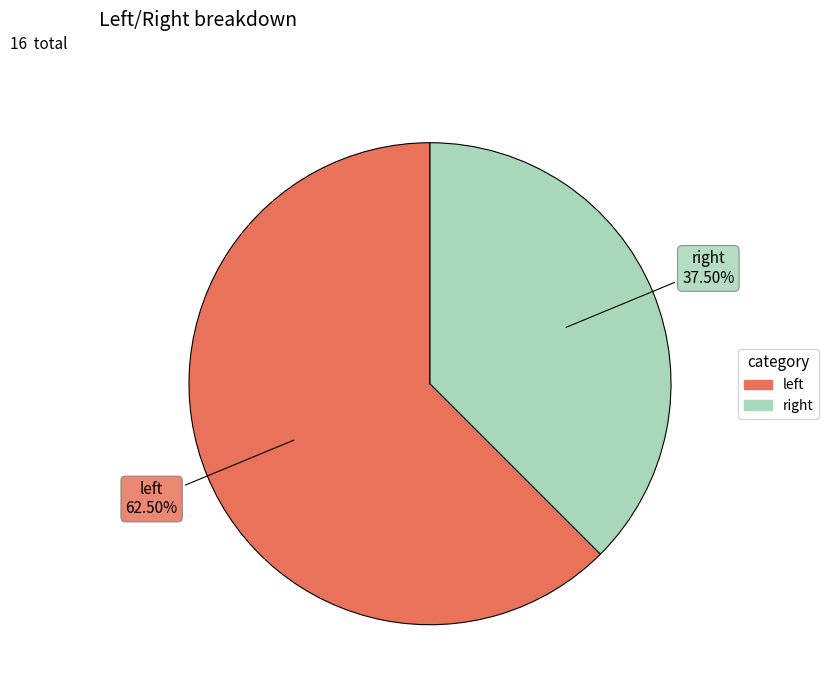

How many segments does this pie chart have?

2